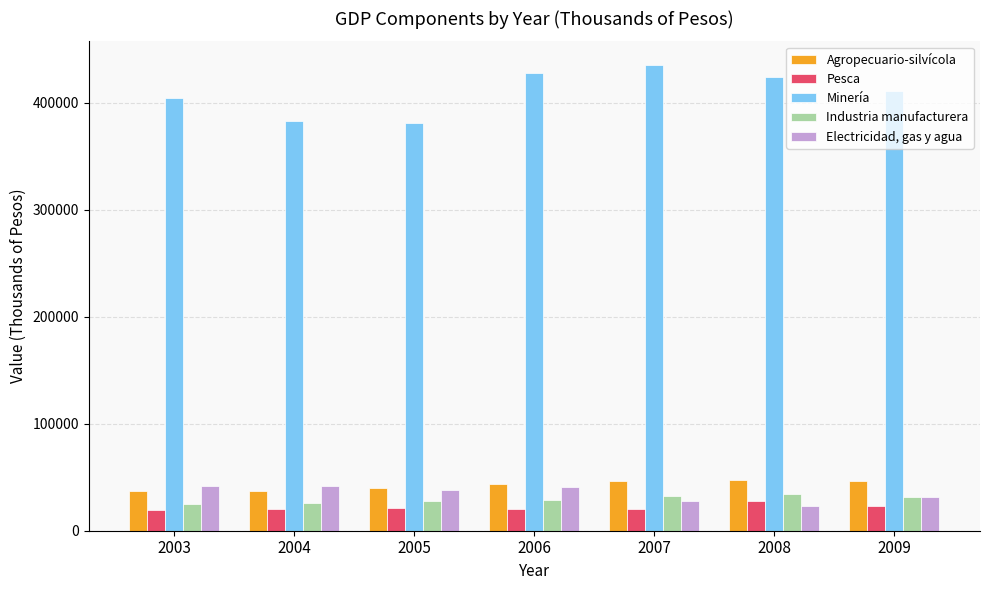

What is the total value across all series at 2003?

527451